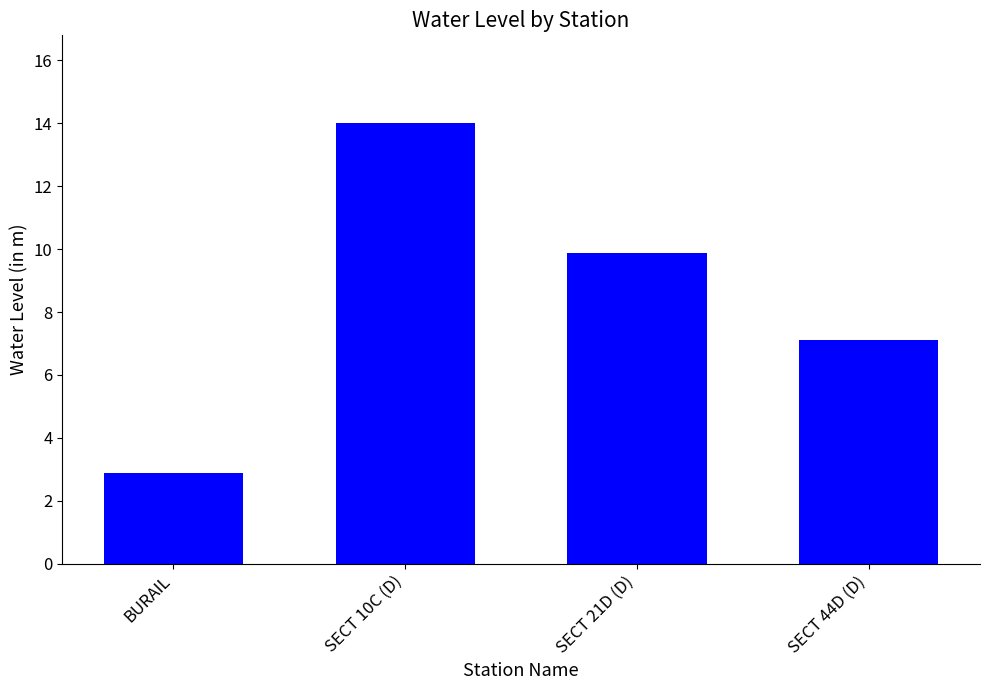

Rank the categories by value from highest to lowest.

SECT 10C (D), SECT 21D (D), SECT 44D (D), BURAIL